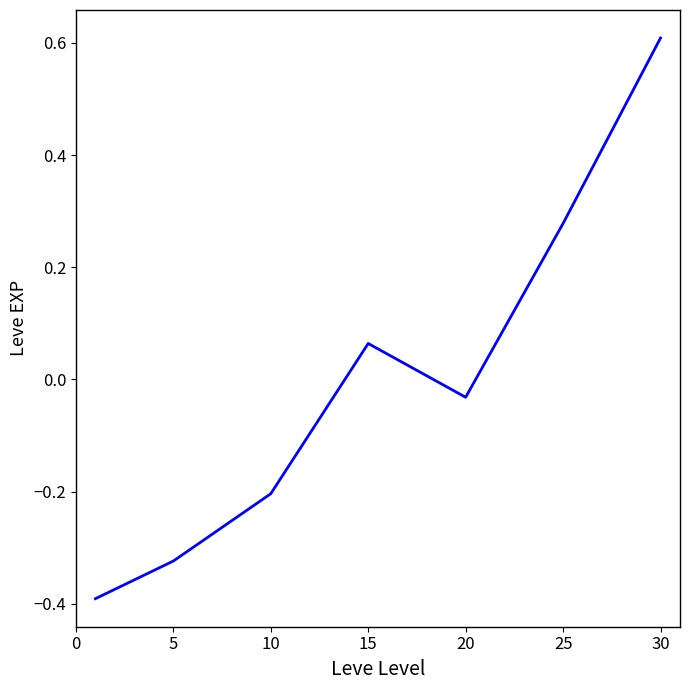

How many distinct data groups are displayed?

1